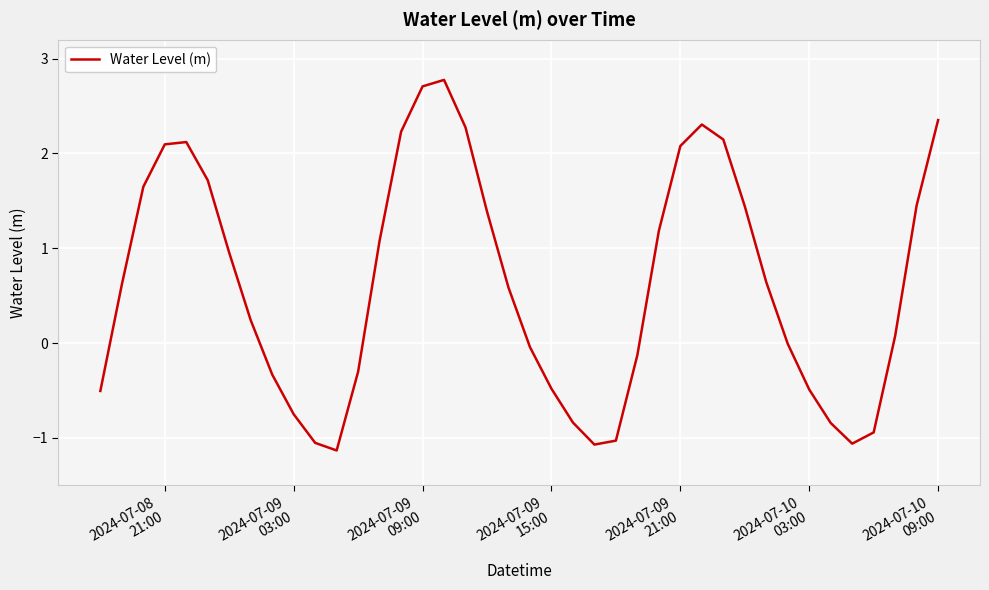

What is the difference between the maximum and minimum values?

3.9